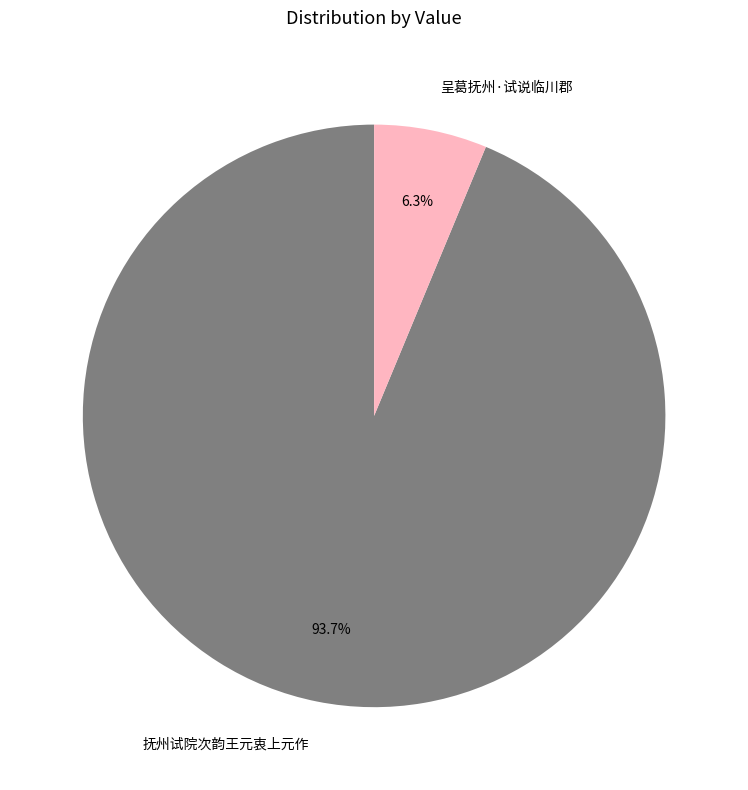

Between 抚州试院次韵王元衷上元作 and 呈葛抚州·试说临川郡, which is larger?

抚州试院次韵王元衷上元作